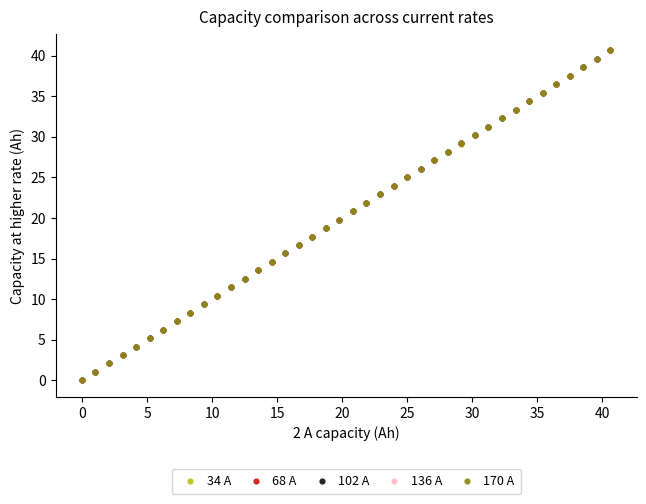

What are all the series names shown in the legend?

34 A, 68 A, 102 A, 136 A, 170 A